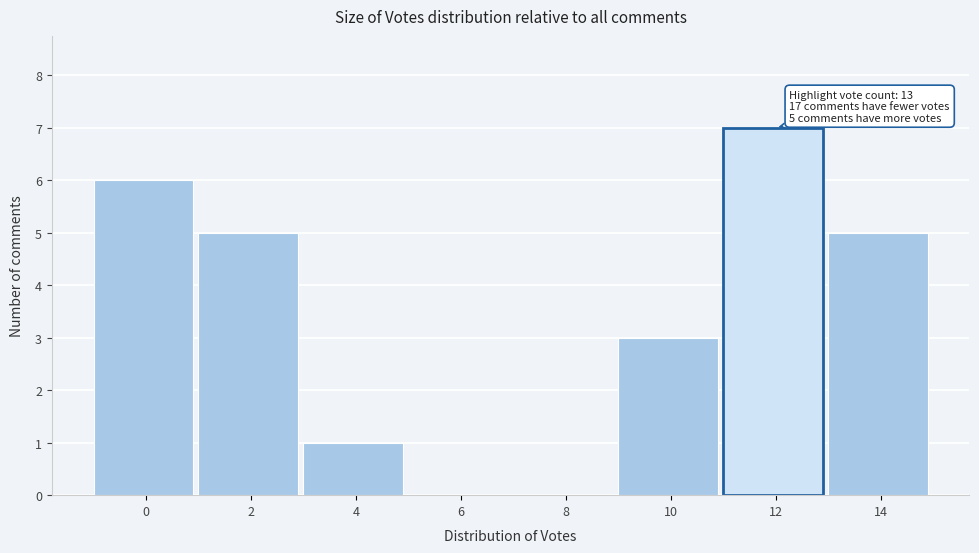

Reading left to right, transcribe all the data shown in this chart.

0=6	2=5	4=1	6=0	8=0	10=3	12=7	14=5